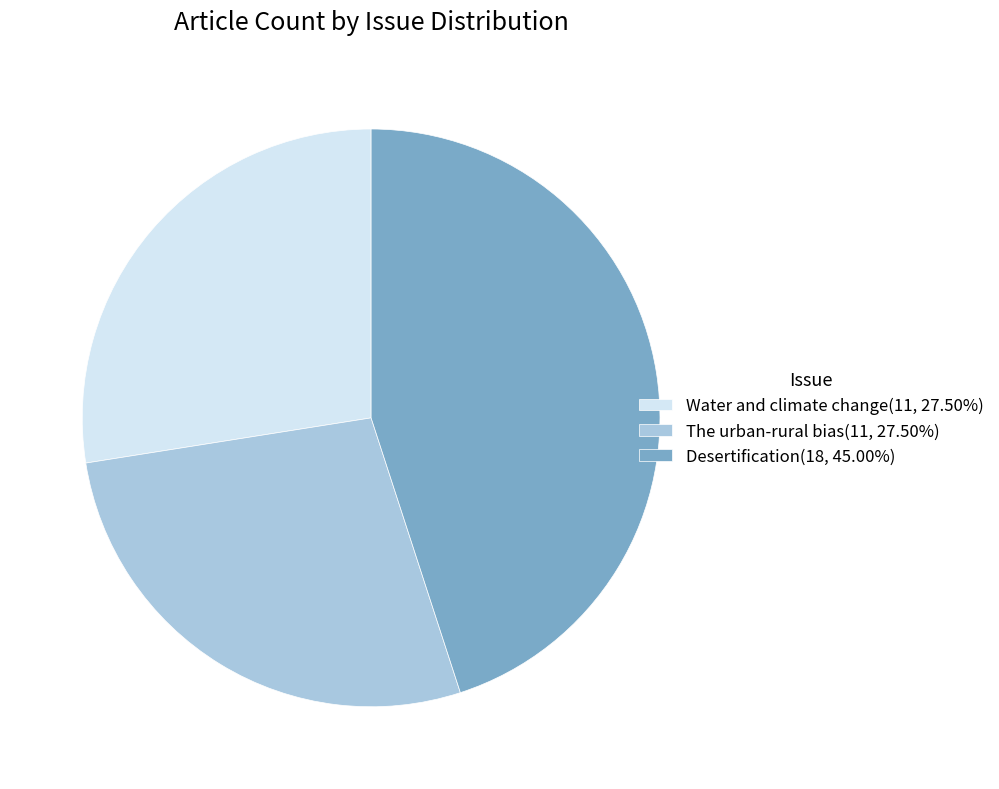

Is the sum of Desertification(18, 45.00%) and Water and climate change(11, 27.50%) greater than half?

Yes